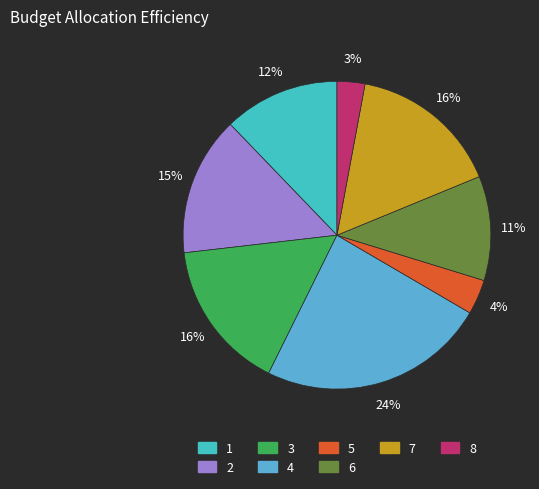

To the nearest percent, what is the combined percentage of 2 and 1?

27%